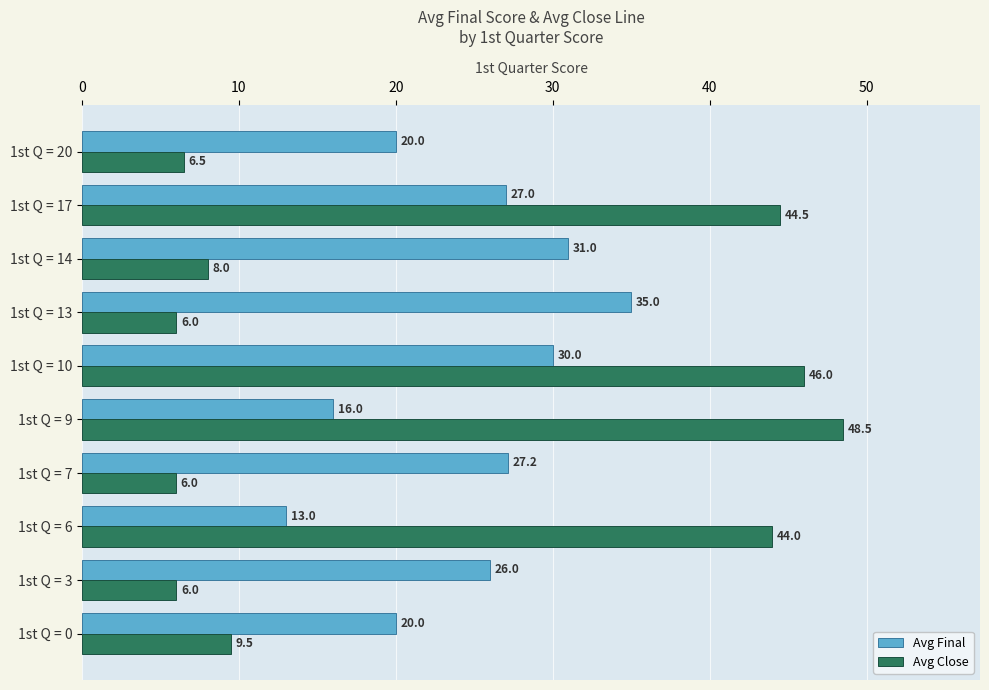

Rank the series by their average value, from lowest to highest.

Avg Close, Avg Final